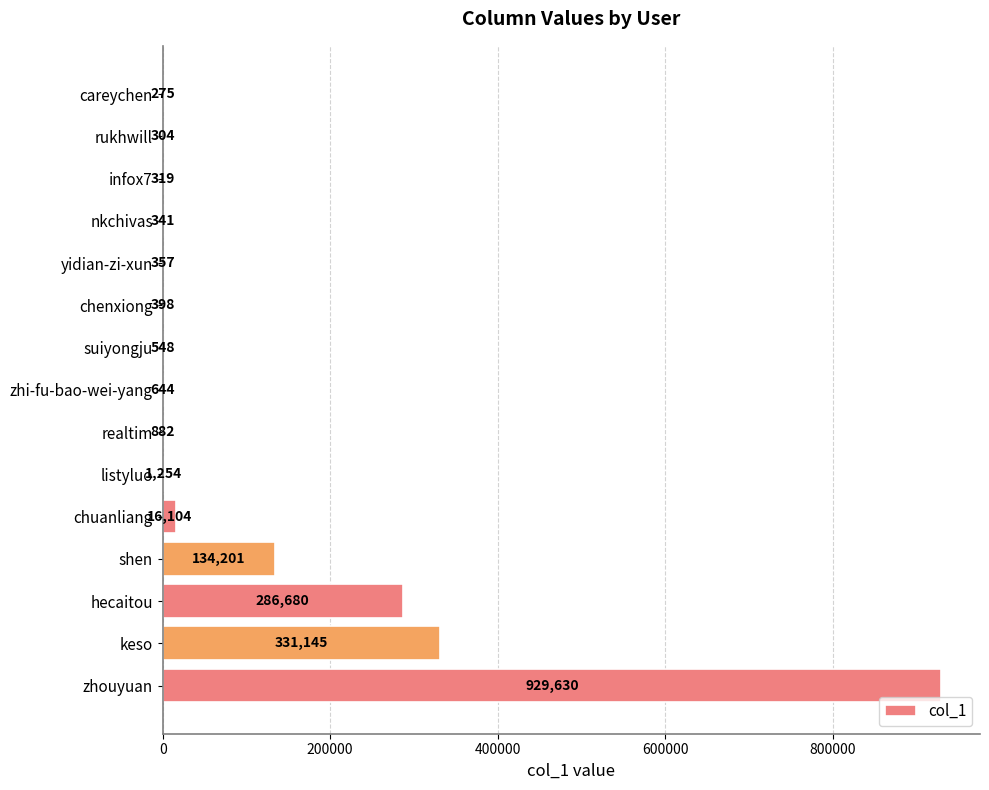

Reading bottom to top, extract all data points from this chart.

zhouyuan=929630	keso=331145	hecaitou=286680	shen=134201	chuanliang=16104	listyluo=1254	realtim=882	zhi-fu-bao-wei-yang=644	suiyongju=548	chenxiong=398	yidian-zi-xun=357	nkchivas=341	infox7=319	rukhwill=304	careychen=275